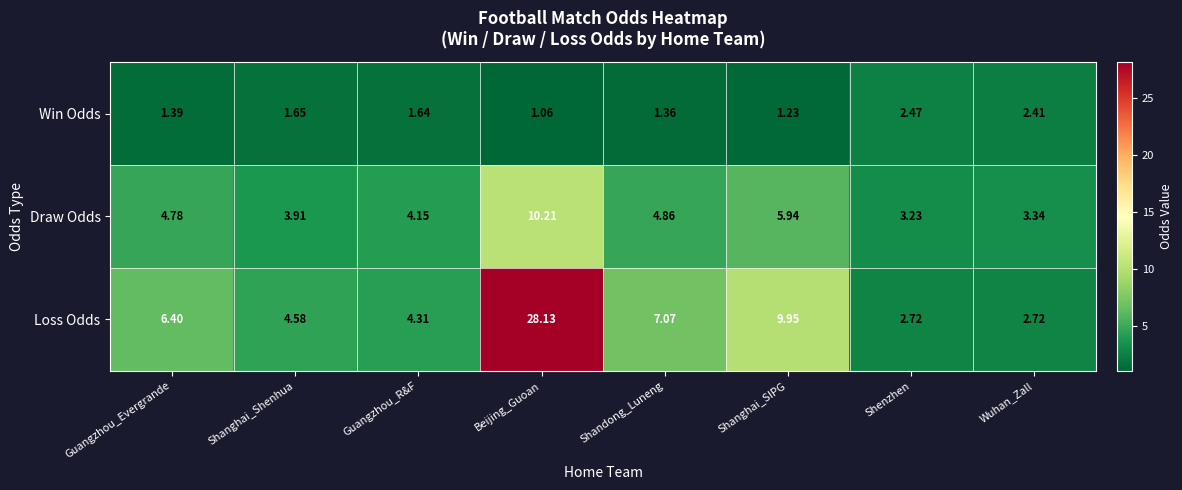

What is the total value across all series at Shanghai_SIPG?

17.1